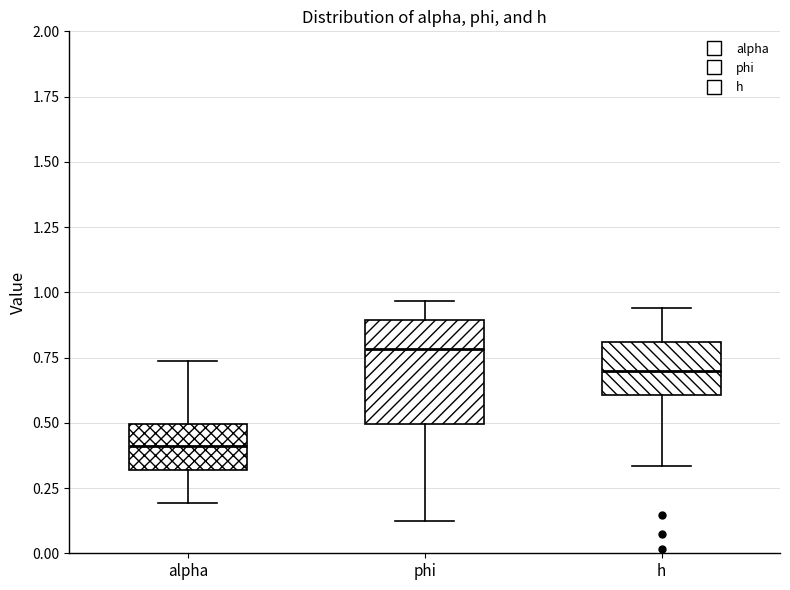

Which box's median line is the highest?

phi